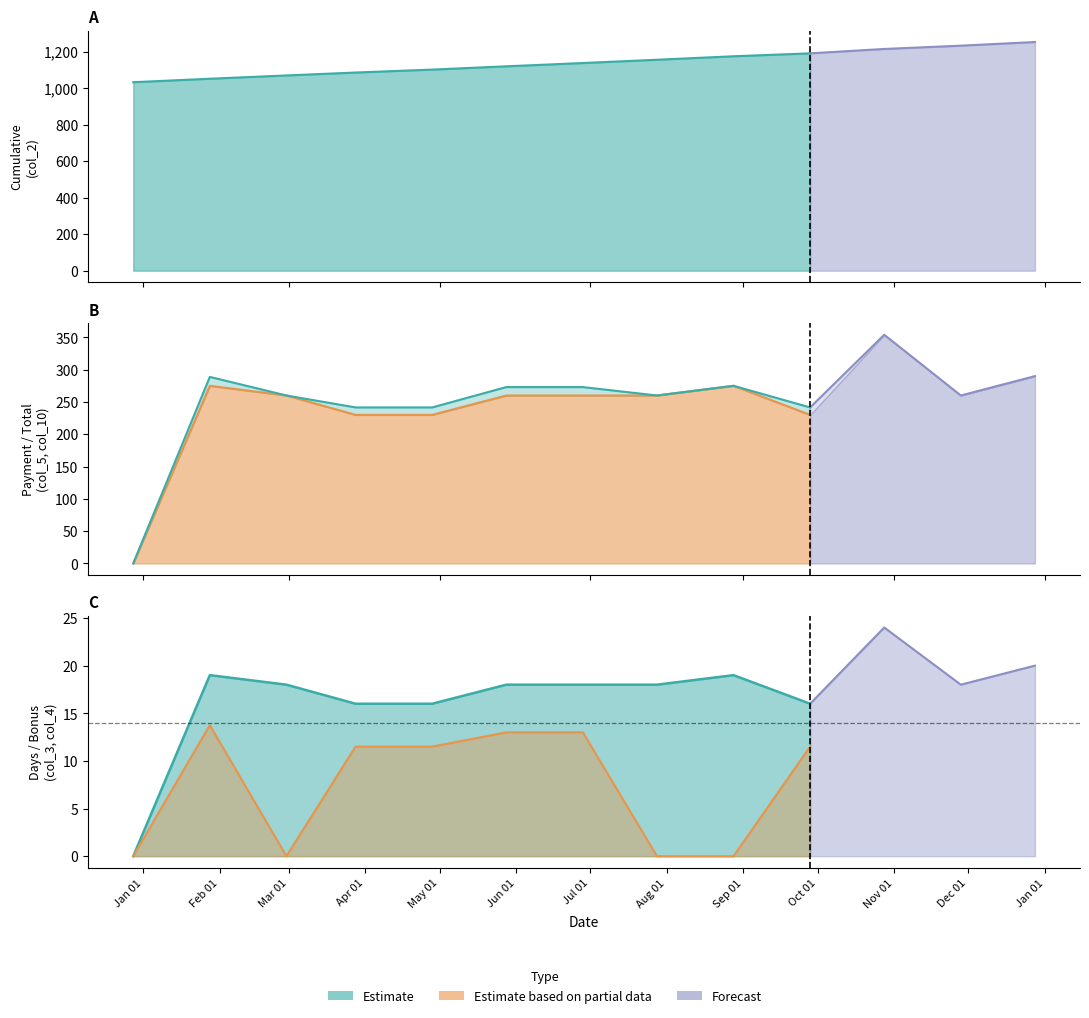

True or false: Days (col_3) has a value of 24.0 at 2013-04-28.

False